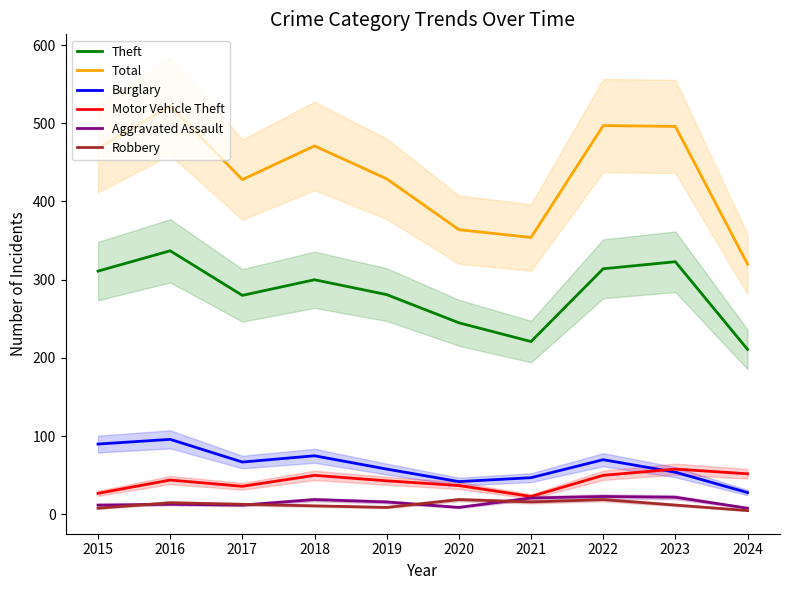

The Total series shows 791 at 2023. True or false?

False